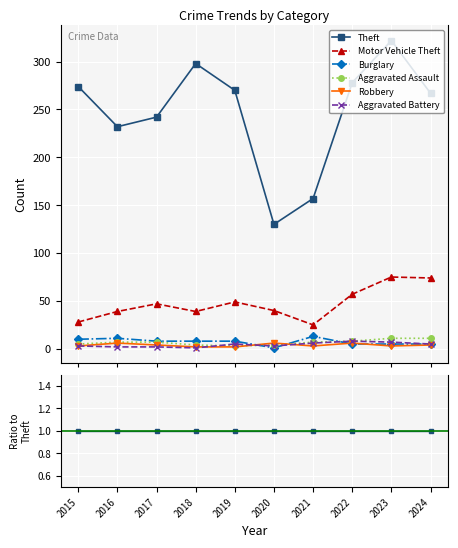

Which label corresponds to the smallest value in the chart?

2018